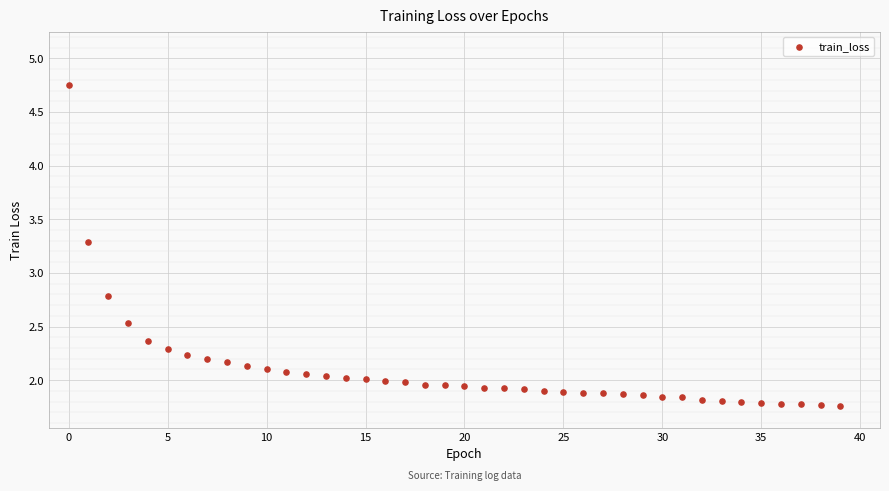

What Y value in the scatter plot is closest to 3?

2.8